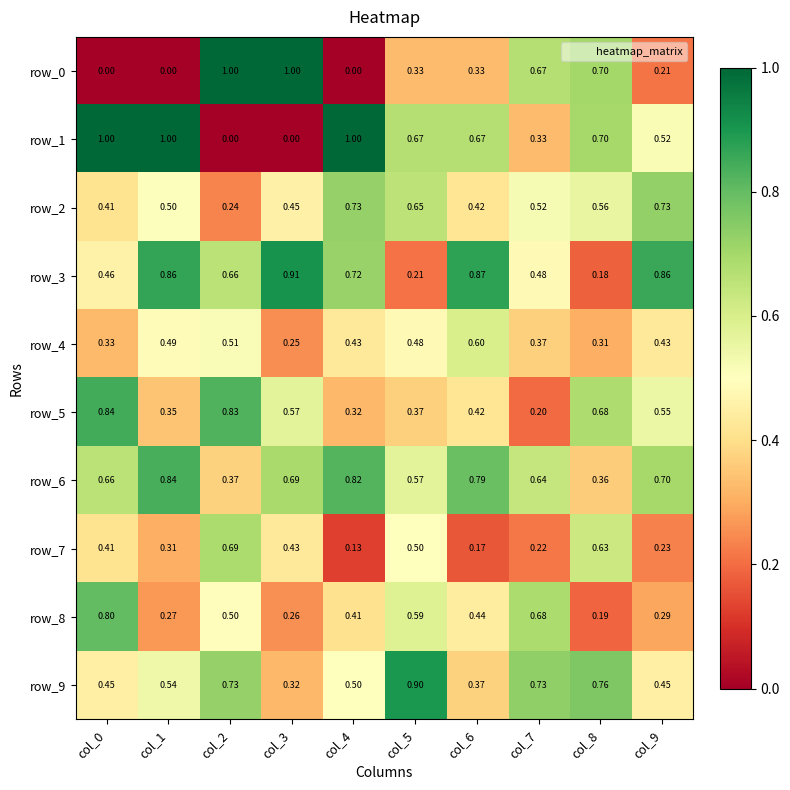

What is the greatest value displayed?

1.0